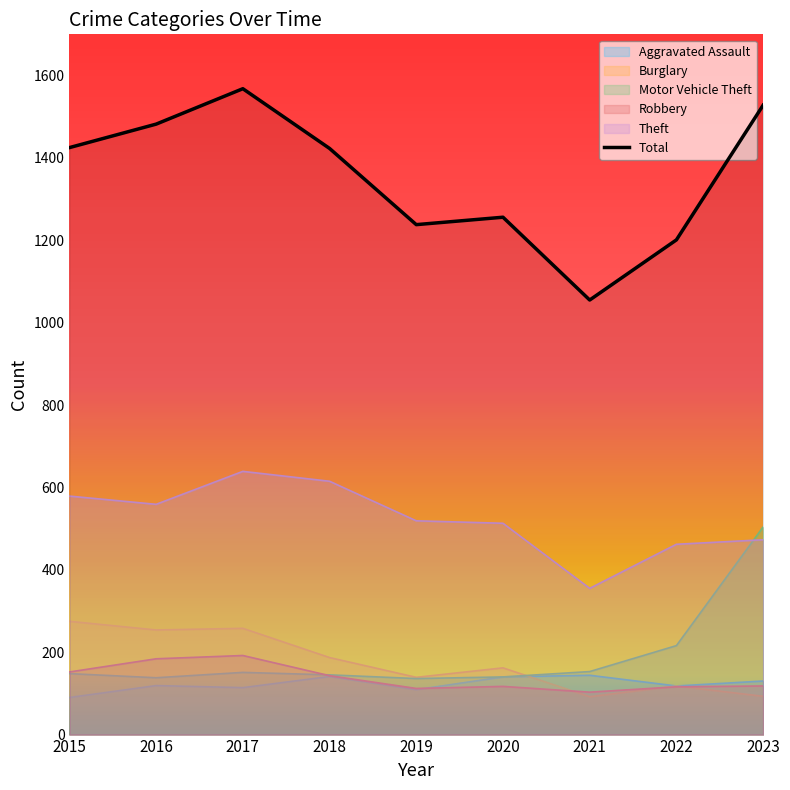

Rank the categories by value from highest to lowest.

2017, 2023, 2016, 2015, 2018, 2020, 2019, 2022, 2021